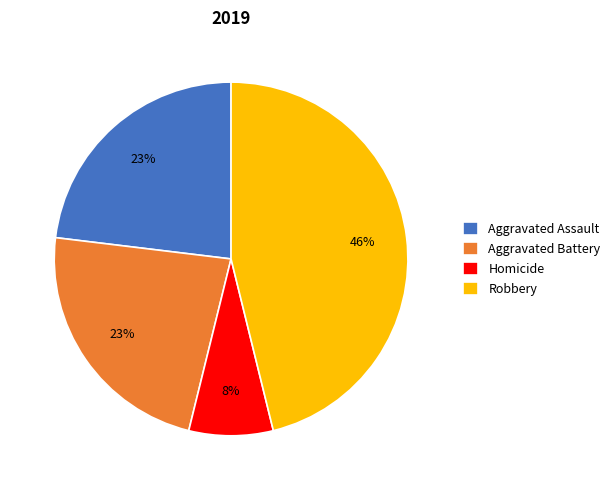

Do Homicide and Robbery together represent more than half of the pie?

Yes